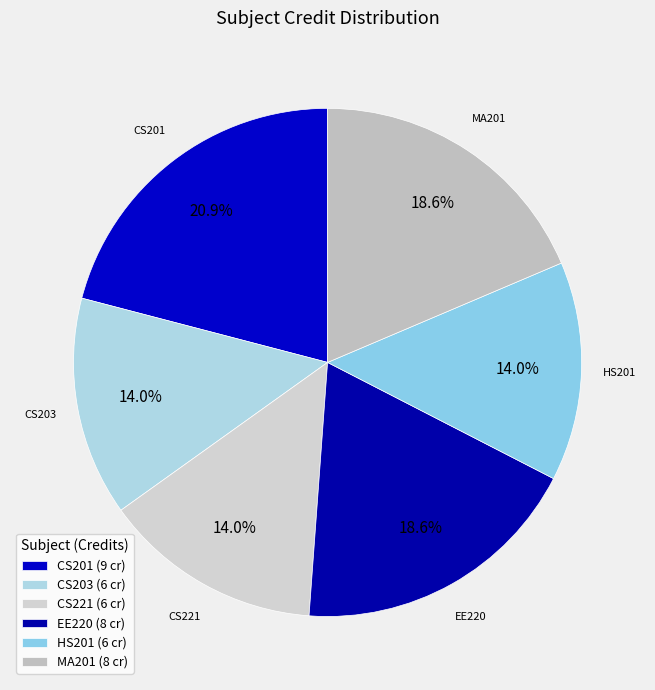

To the nearest percent, what is the difference between the CS221 and CS201 slice percentages?

7%